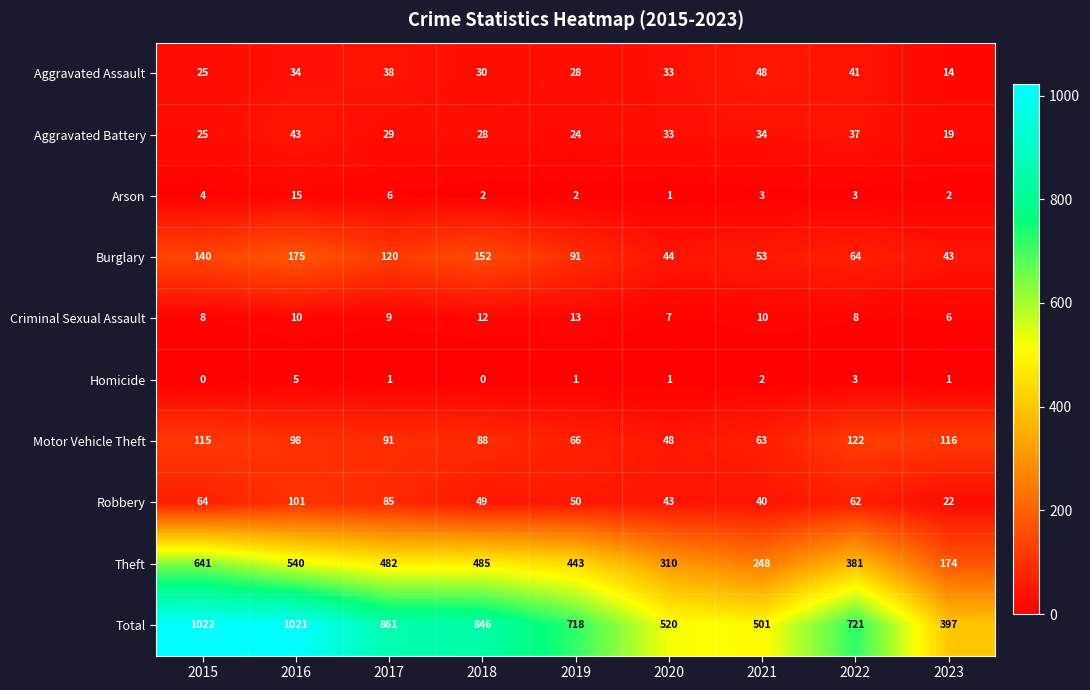

Which series has the widest spread of values?

Total